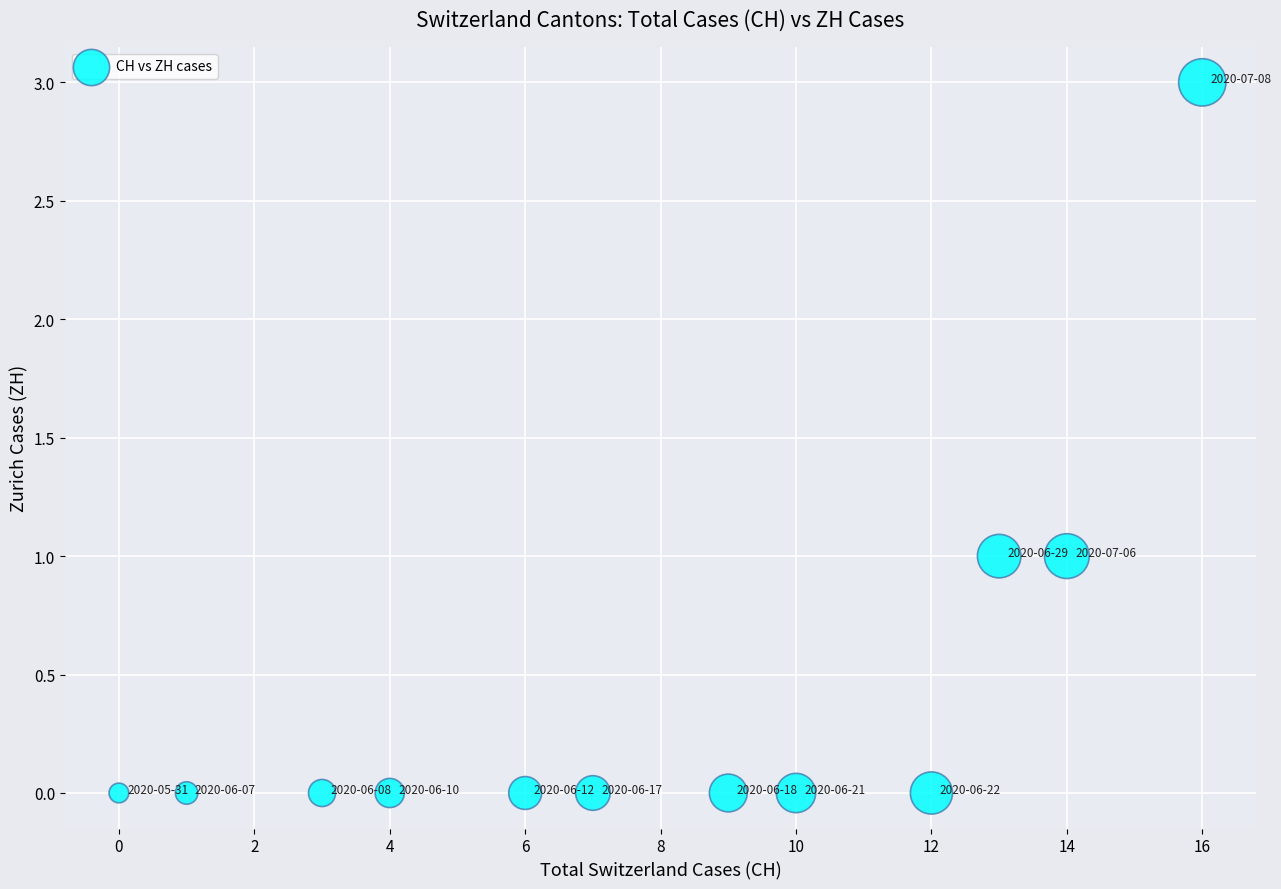

What is the range of X values (max minus min)?

16